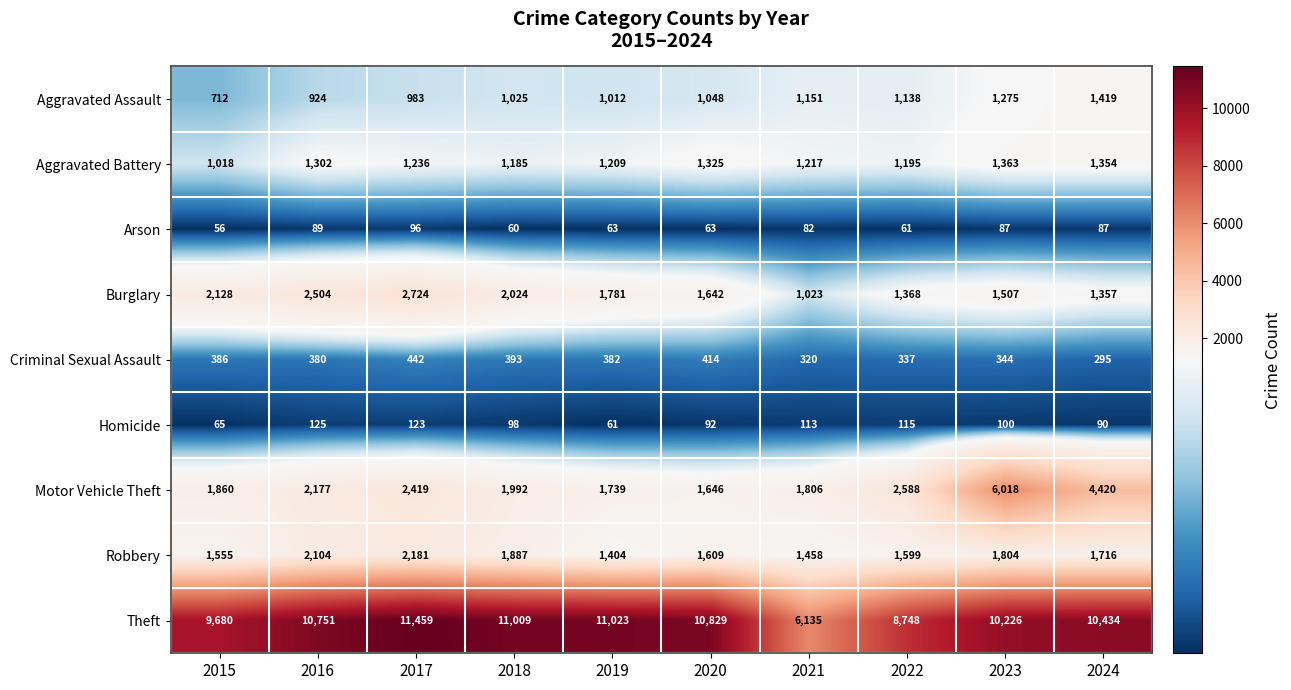

What is the spread (max minus min) of values at 2015?

9624